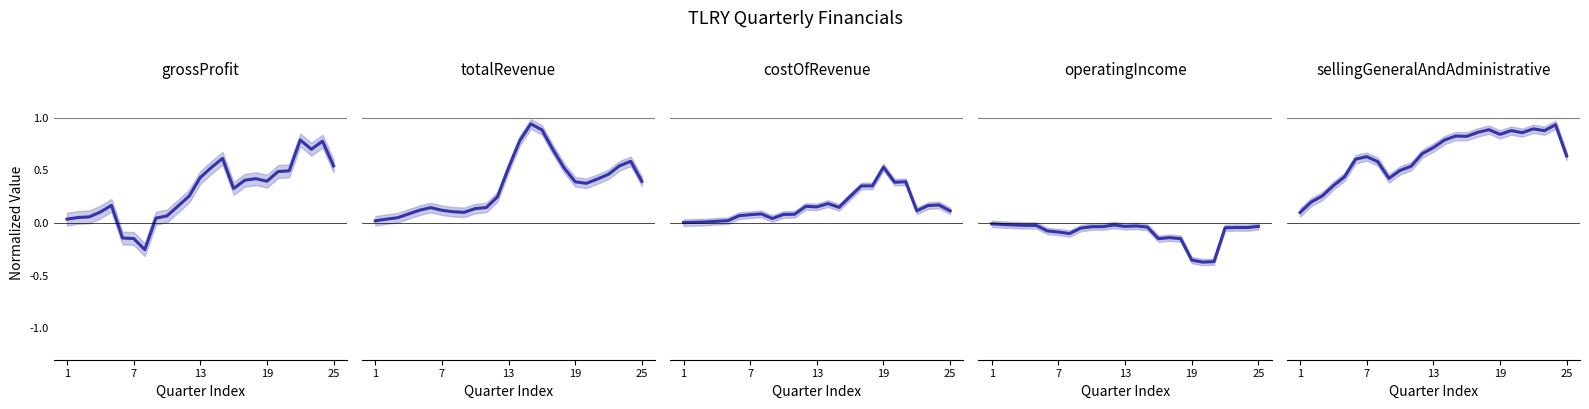

Reading left to right, list all the values displayed in this chart.

grossProfit: 0.0	0.1	0.1	0.1	0.2	-0.1	-0.1	-0.3	0.0	0.1	0.2	0.3	0.4	0.5	0.6	0.3	0.4	0.4	0.4	0.5	0.5	0.8	0.7	0.8	0.5
totalRevenue: 0.0	0.0	0.0	0.1	0.1	0.1	0.1	0.1	0.1	0.1	0.1	0.2	0.5	0.8	0.9	0.9	0.7	0.5	0.4	0.4	0.4	0.5	0.5	0.6	0.4
costOfRevenue: 0.0	0.0	0.0	0.0	0.0	0.1	0.1	0.1	0.0	0.1	0.1	0.2	0.2	0.2	0.1	0.3	0.4	0.4	0.5	0.4	0.4	0.1	0.2	0.2	0.1
operatingIncome: -0.0	-0.0	-0.0	-0.0	-0.0	-0.1	-0.1	-0.1	-0.0	-0.0	-0.0	-0.0	-0.0	-0.0	-0.0	-0.1	-0.1	-0.1	-0.4	-0.4	-0.4	-0.0	-0.0	-0.0	-0.0
sellingGeneralAndAdministrative: 0.1	0.2	0.3	0.4	0.4	0.6	0.6	0.6	0.4	0.5	0.5	0.7	0.7	0.8	0.8	0.8	0.9	0.9	0.8	0.9	0.9	0.9	0.9	0.9	0.6